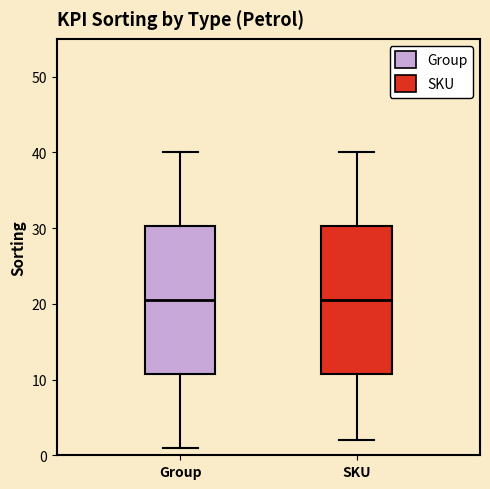

Reading left to right, transcribe this box plot: for each box, give where its median line is, the range the box spans, and where its two whiskers end, as read against the y-axis. The values are not printed on the chart, so give them approximately, as read against the axis.

Group: median 21, box 11 to 30, whiskers 1 to 40
SKU: median 21, box 11 to 30, whiskers 2 to 40